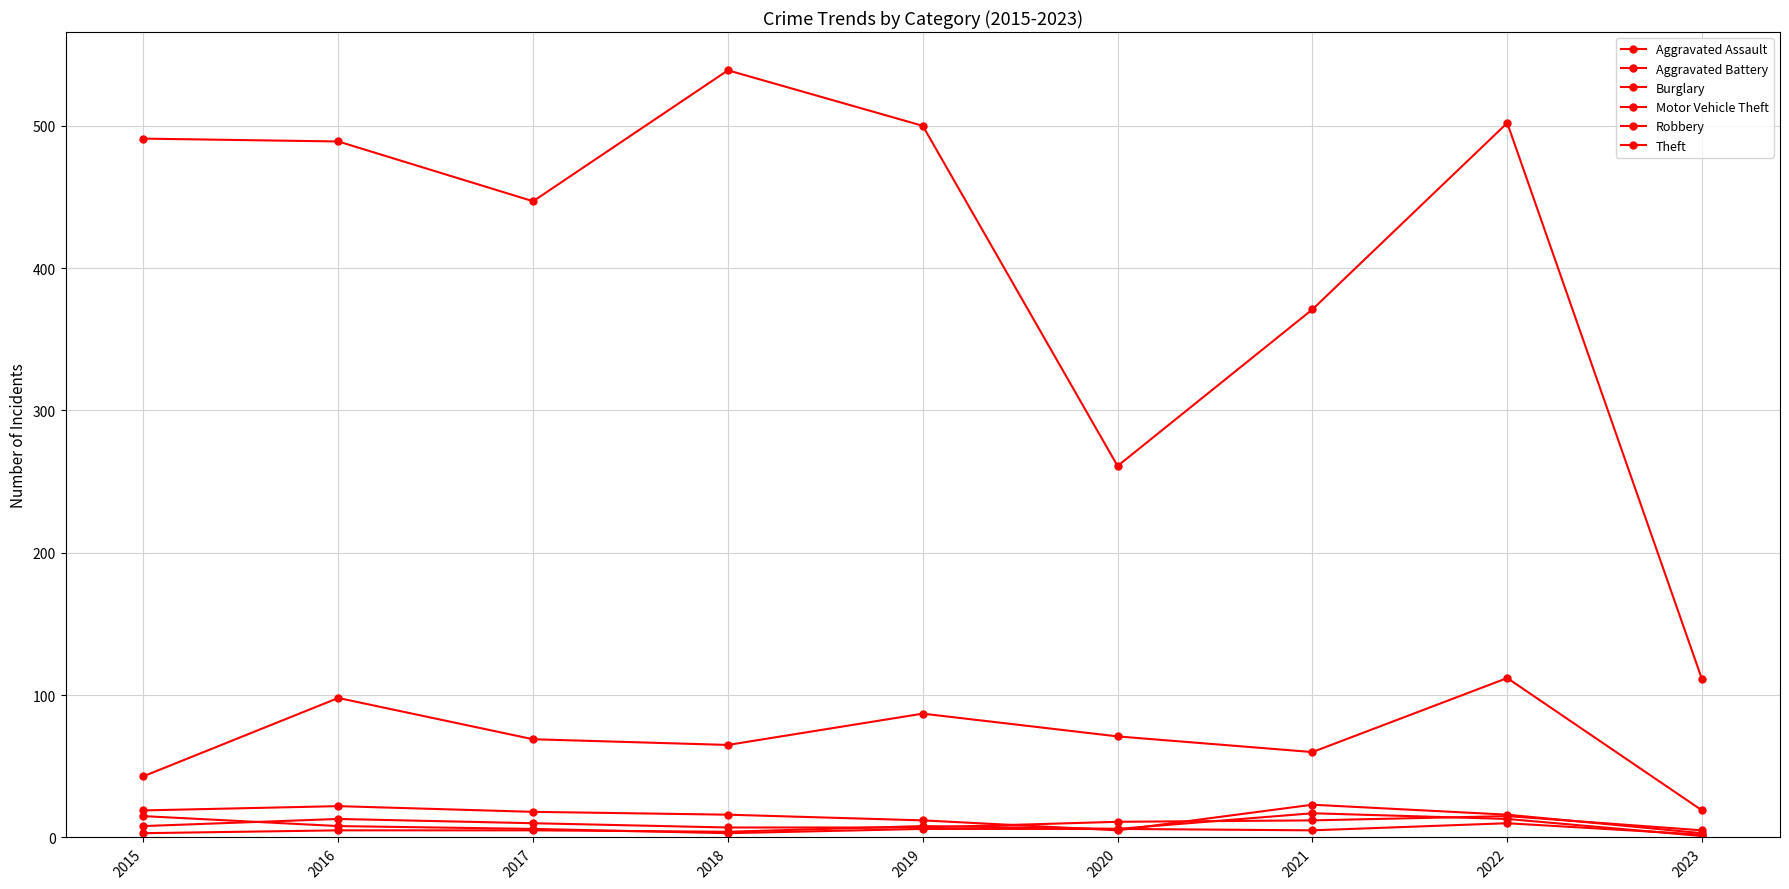

Reading left to right, list all the values displayed in this chart.

Aggravated Assault: 2015=8	2016=13	2017=10	2018=7	2019=7	2020=11	2021=12	2022=15	2023=5
Aggravated Battery: 2015=3	2016=5	2017=5	2018=4	2019=8	2020=6	2021=17	2022=13	2023=1
Burglary: 2015=19	2016=22	2017=18	2018=16	2019=12	2020=5	2021=23	2022=16	2023=3
Motor Vehicle Theft: 2015=43	2016=98	2017=69	2018=65	2019=87	2020=71	2021=60	2022=112	2023=19
Robbery: 2015=15	2016=8	2017=6	2018=3	2019=6	2020=6	2021=5	2022=10	2023=2
Theft: 2015=491	2016=489	2017=447	2018=539	2019=500	2020=261	2021=371	2022=502	2023=111